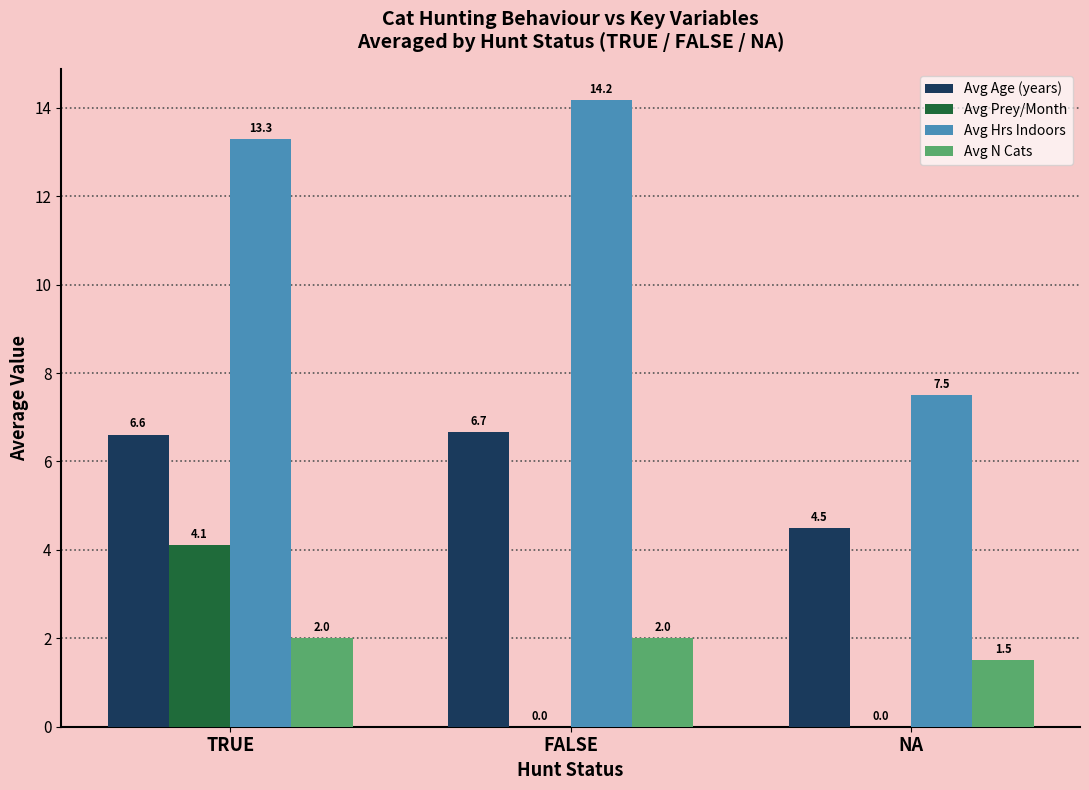

Reading left to right, extract all data points from this chart.

Avg Age (years): 6.6	6.7	4.5
Avg Prey/Month: 4.1	0.0	0.0
Avg Hrs Indoors: 13.3	14.2	7.5
Avg N Cats: 2.0	2.0	1.5